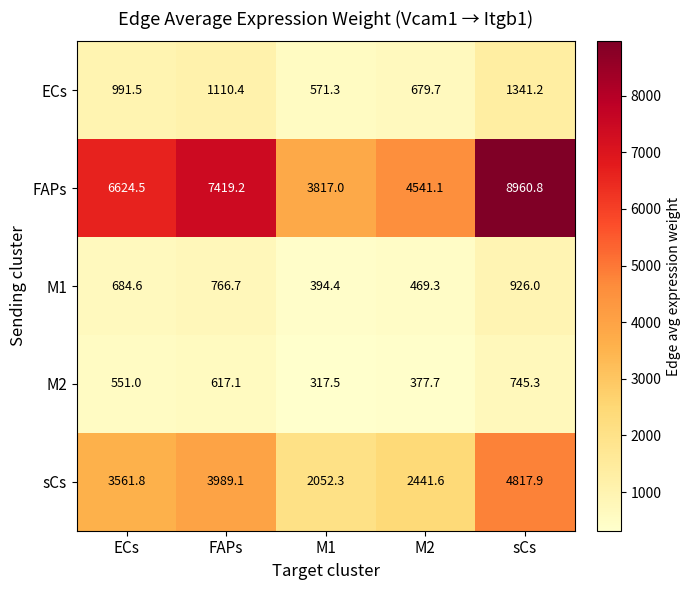

Reading left to right, extract all data points from this chart.

ECs: ECs=991.5	FAPs=1110.4	M1=571.3	M2=679.7	sCs=1341.2
FAPs: ECs=6624.5	FAPs=7419.2	M1=3817.0	M2=4541.1	sCs=8960.8
M1: ECs=684.6	FAPs=766.7	M1=394.4	M2=469.3	sCs=926.0
M2: ECs=551.0	FAPs=617.1	M1=317.5	M2=377.7	sCs=745.3
sCs: ECs=3561.8	FAPs=3989.1	M1=2052.3	M2=2441.6	sCs=4817.9